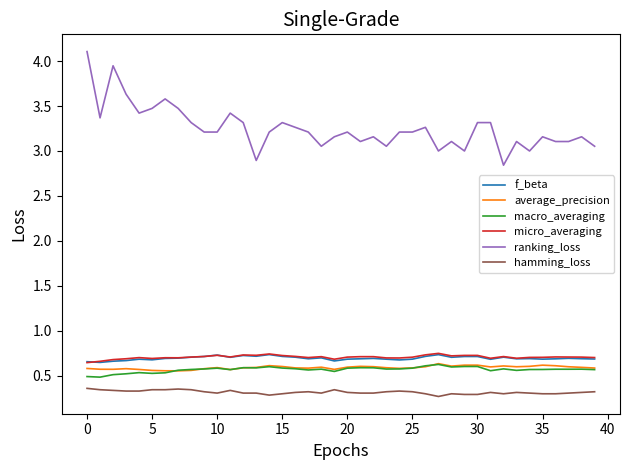

Which series has the largest range (max minus min)?

ranking_loss